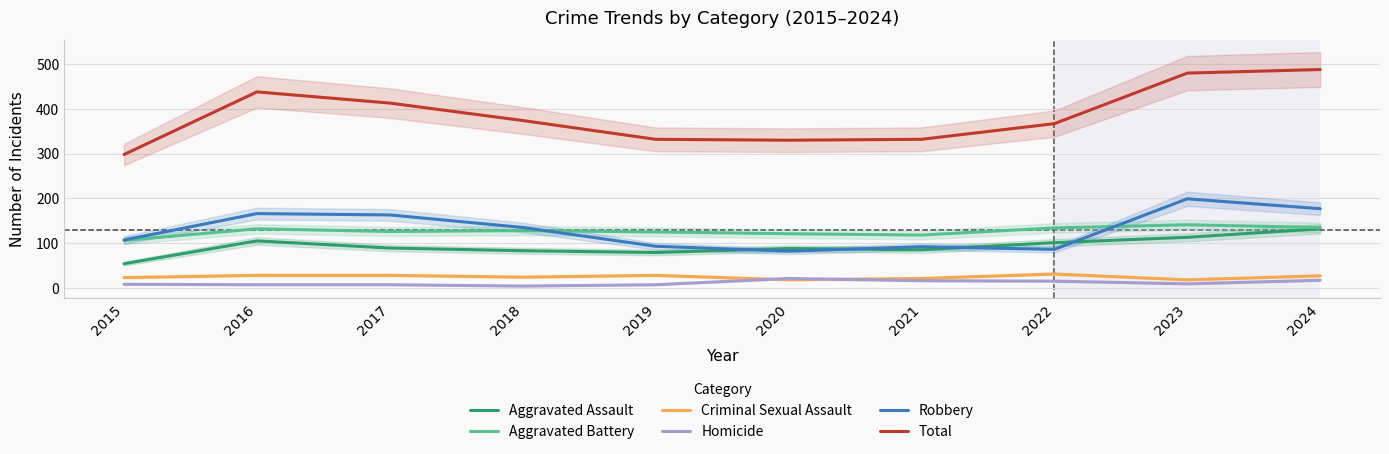

True or false: Criminal Sexual Assault has more than 1 interior local peaks.

True